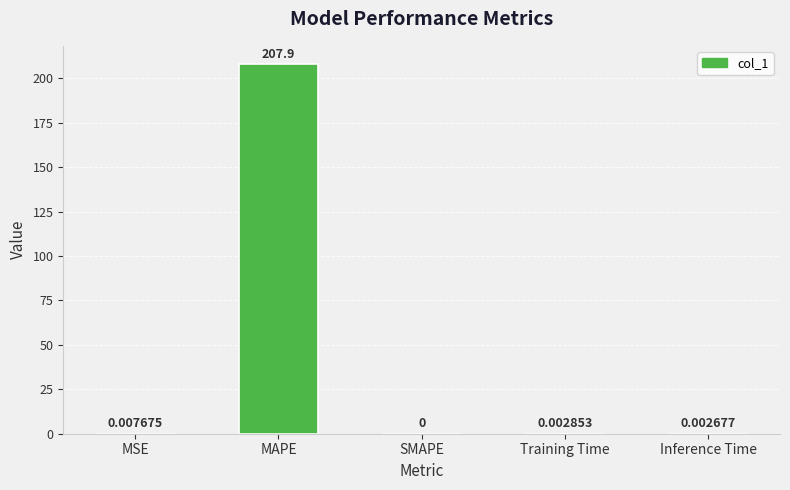

Count the number of values greater than 0.

4